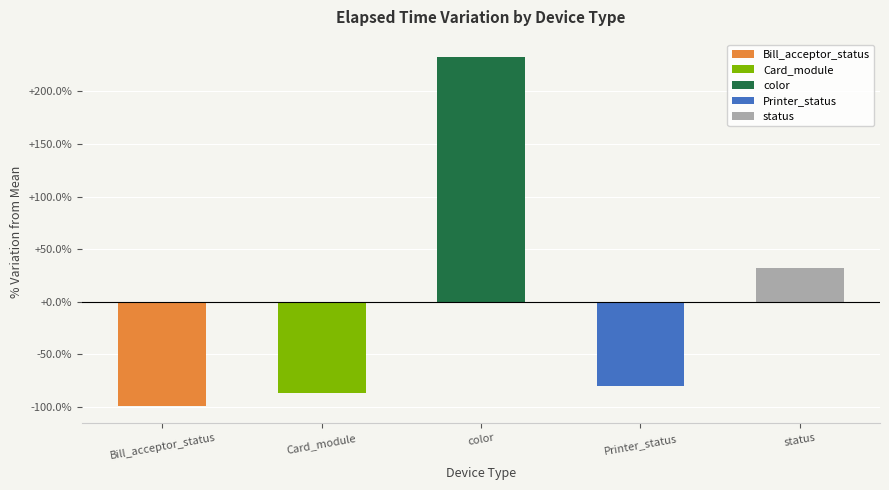

What is the change in value from color to Printer_status?

-312.3